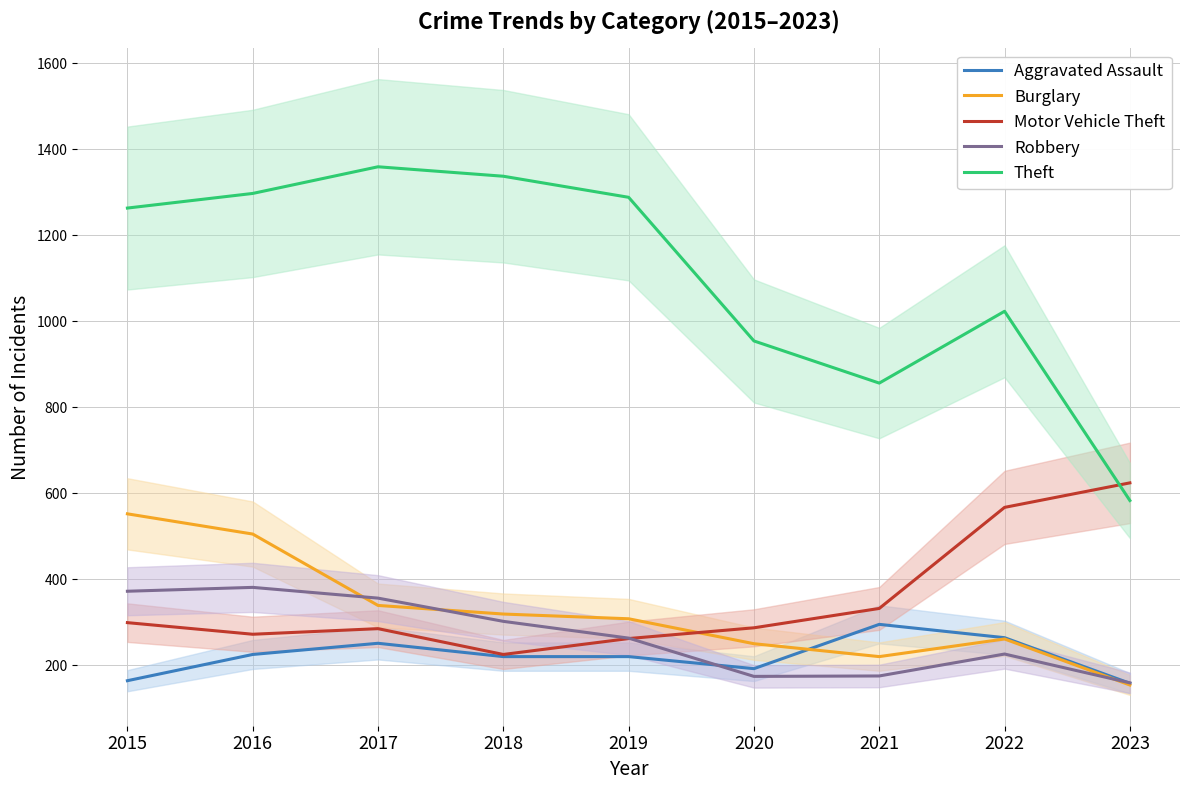

Which category has the highest value across all series?

2017